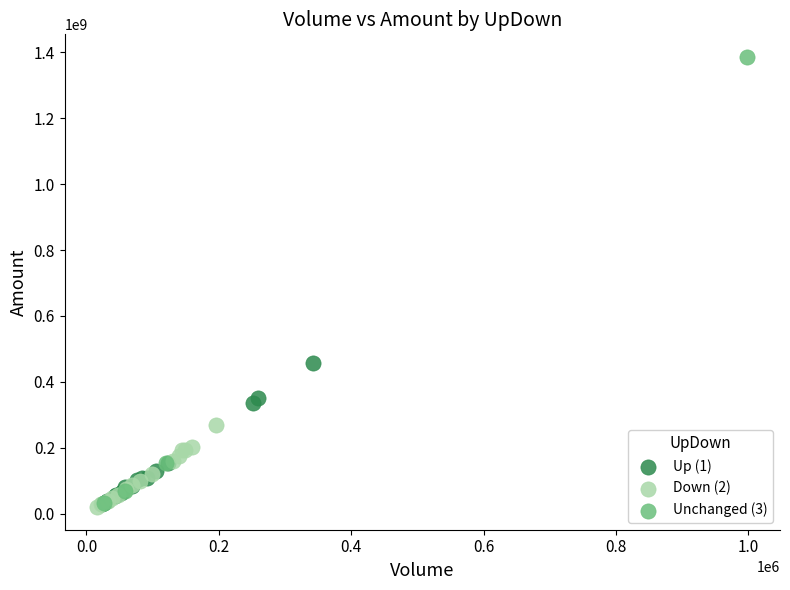

Which series contains the highest Y value?

Unchanged (3)